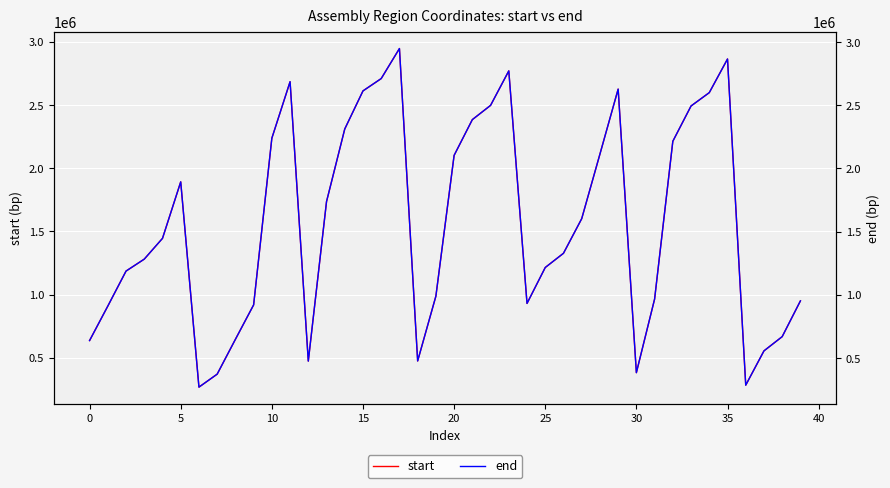

How many categories are shown in the chart?

40